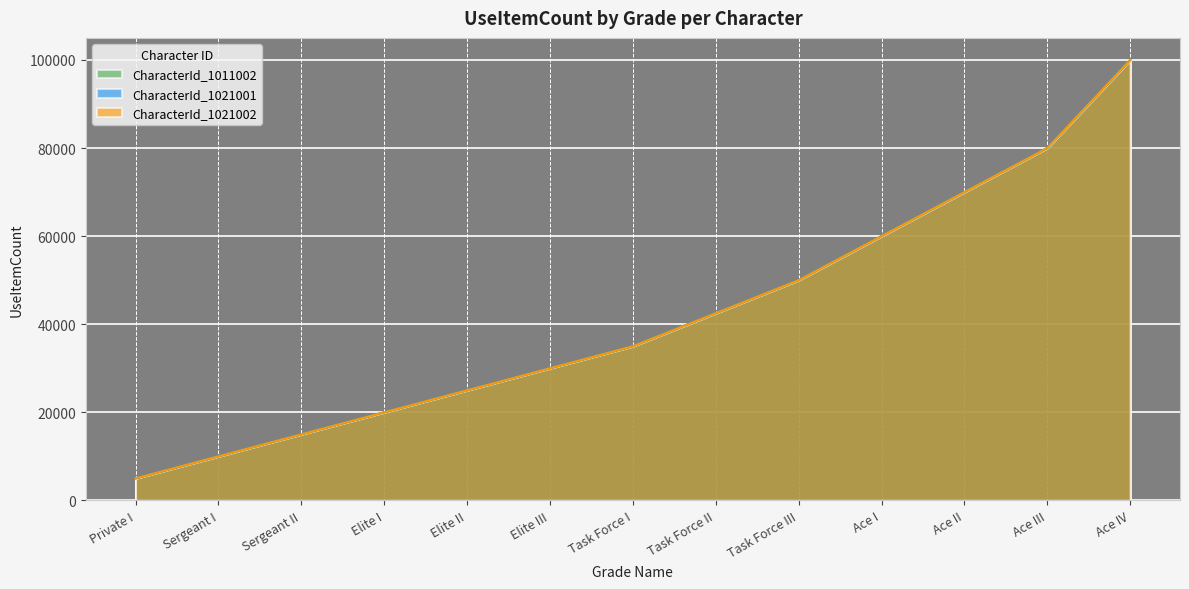

Where is UseItemCount nearest to the value 52500?

Task Force III